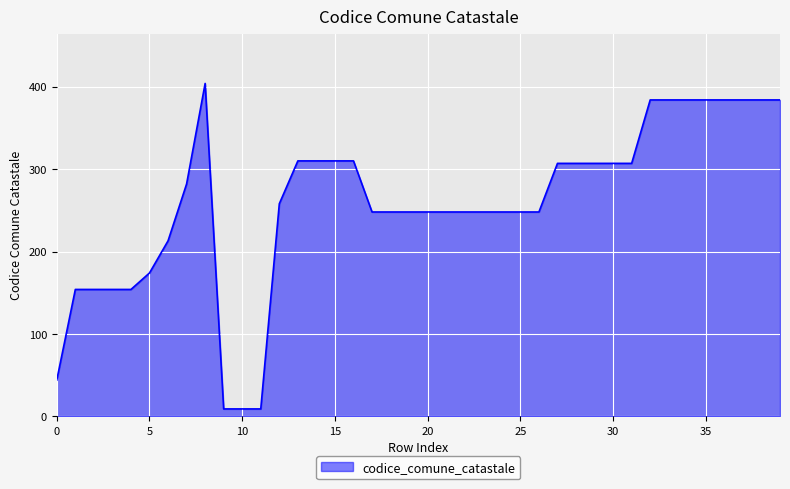

What is the greatest value displayed?

404